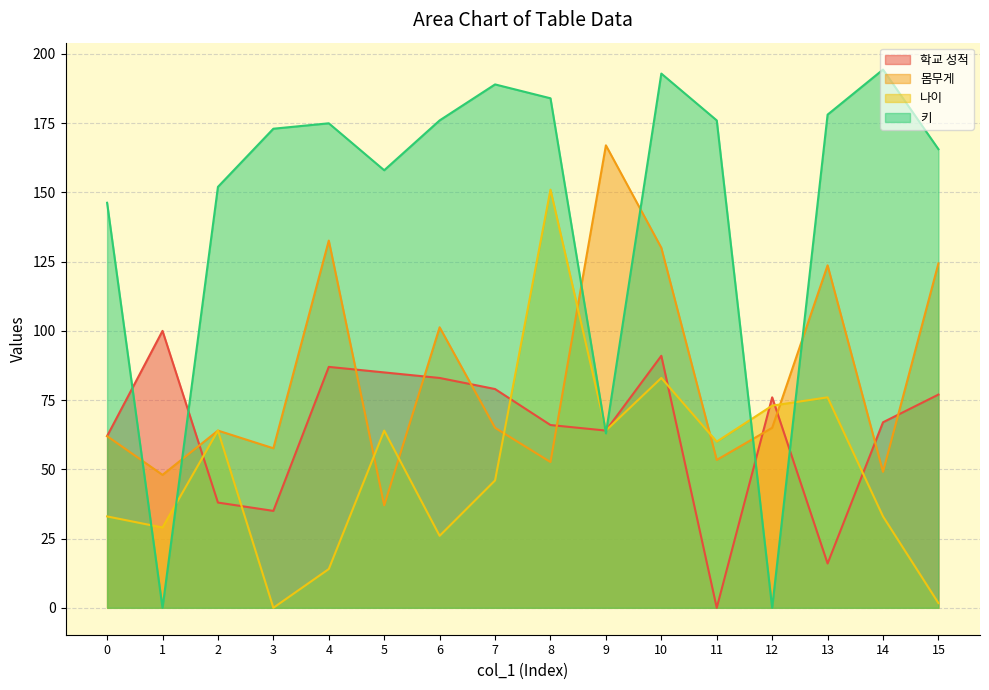

What is the approximate value of 학교 성적 at 7?

79.0